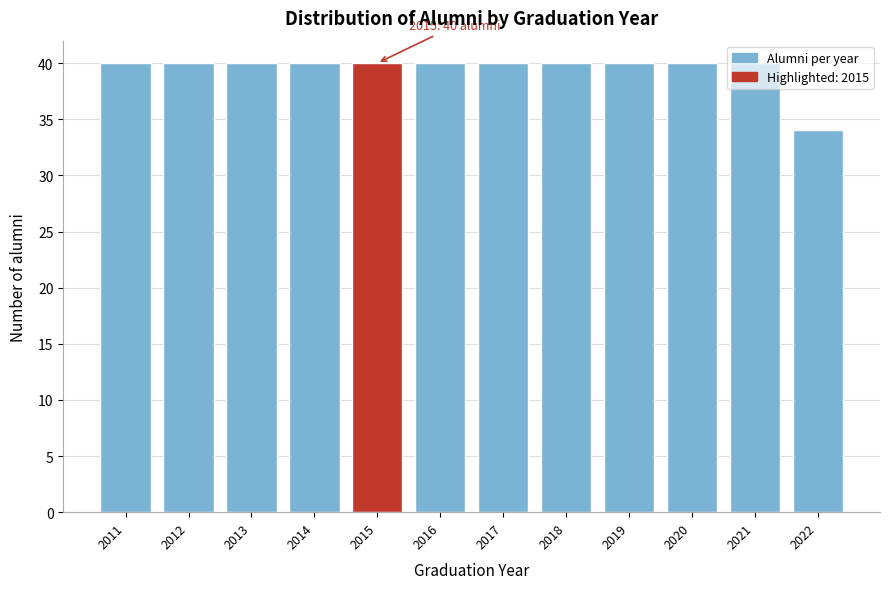

What is the sum of the values at 2022 and 2020?

74